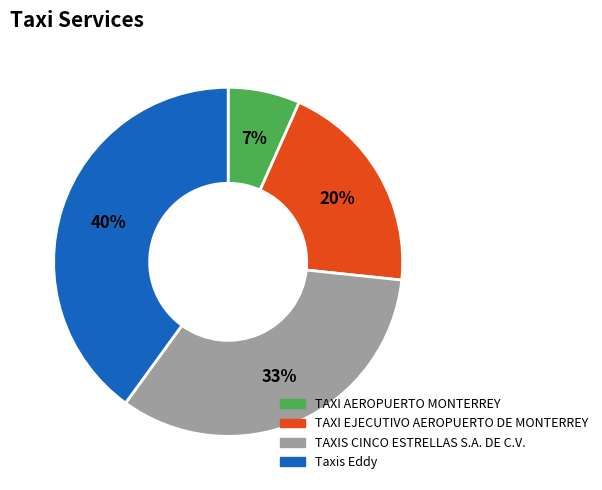

What percentage is the TAXI EJECUTIVO AEROPUERTO DE MONTERREY slice, to the nearest percent?

20%